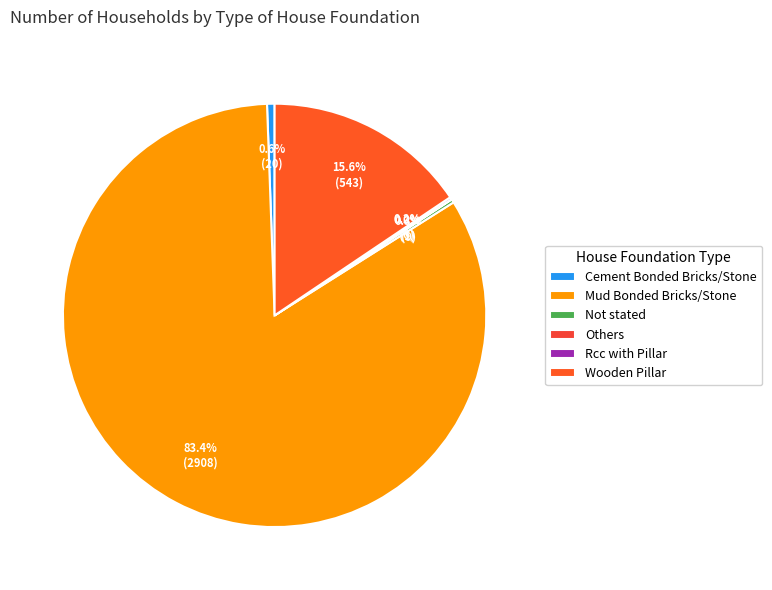

What percentage do Wooden Pillar and Mud Bonded Bricks/Stone together represent?

99.0%